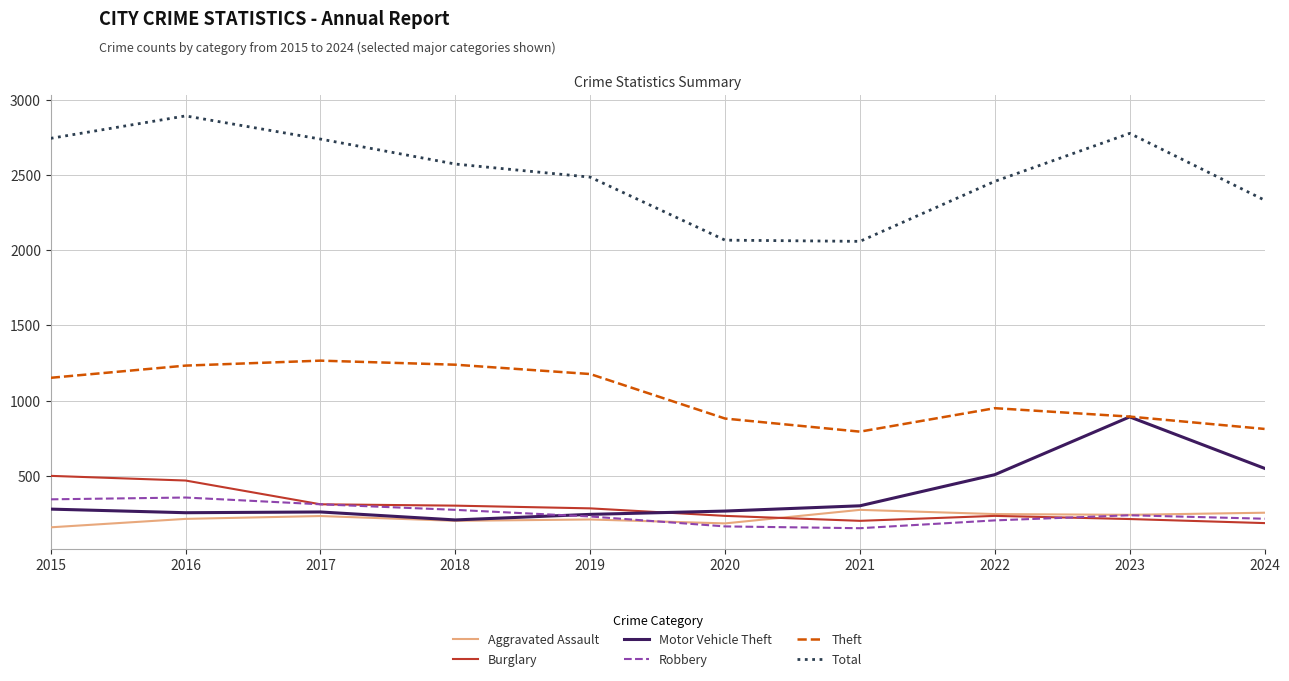

How many lines are shown in the chart?

6